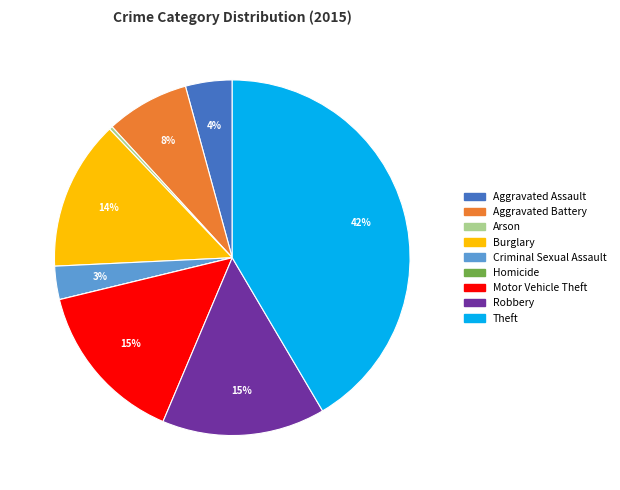

To the nearest percent, what is the difference between the Motor Vehicle Theft and Burglary slice percentages?

1%